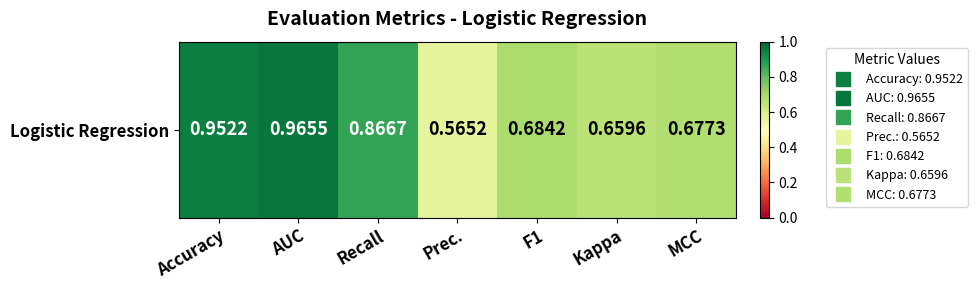

Reading left to right, list all the values displayed in this chart.

Accuracy=1.0	AUC=1.0	Recall=0.9	Prec.=0.6	F1=0.7	Kappa=0.7	MCC=0.7